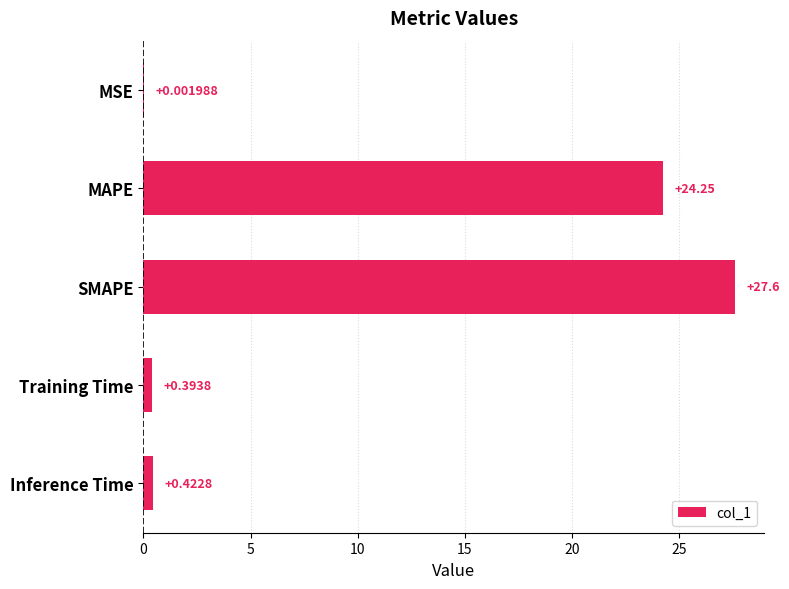

What is the sum of all values?

52.7